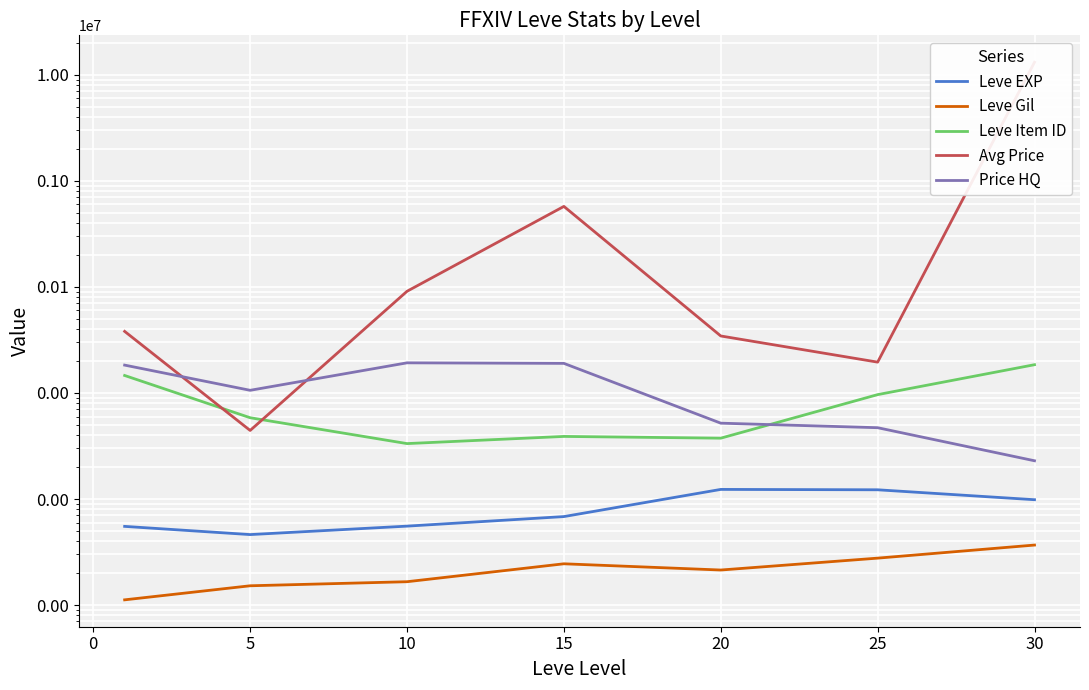

Reading left to right, extract all data points from this chart.

Leve EXP: 552	462	555	683	1232	1222	985
Leve Gil: 112	152	166	245	214	277	368
Leve Item ID: 14623	5843	3332	3893	3748	9648	18478
Avg Price: 38102	4432	91005	574785	34485	19537	13160908
Price HQ: 18317	10598	19244	19020	5192	4705	2295